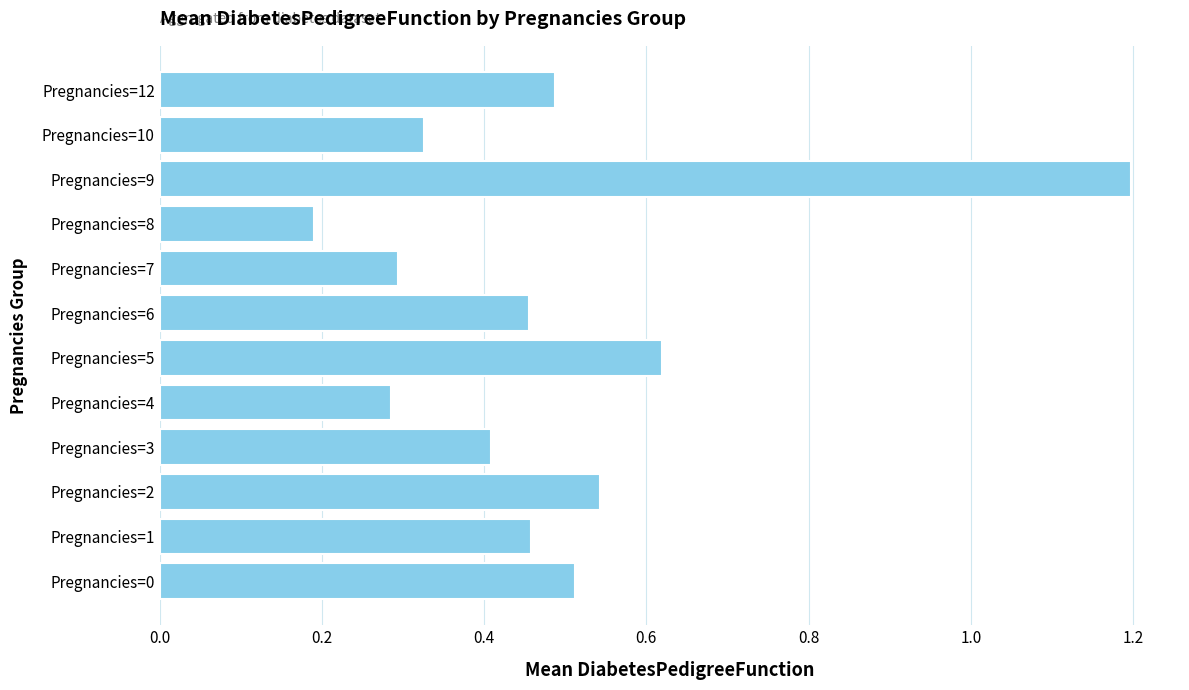

What is the difference between the second highest and minimum values?

0.4